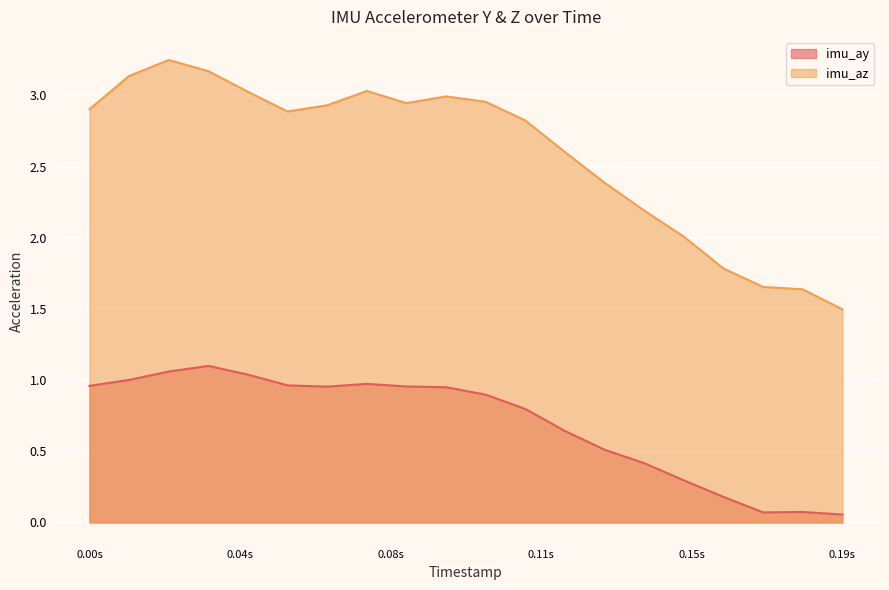

What is the average value of the imu_ay series?

0.7